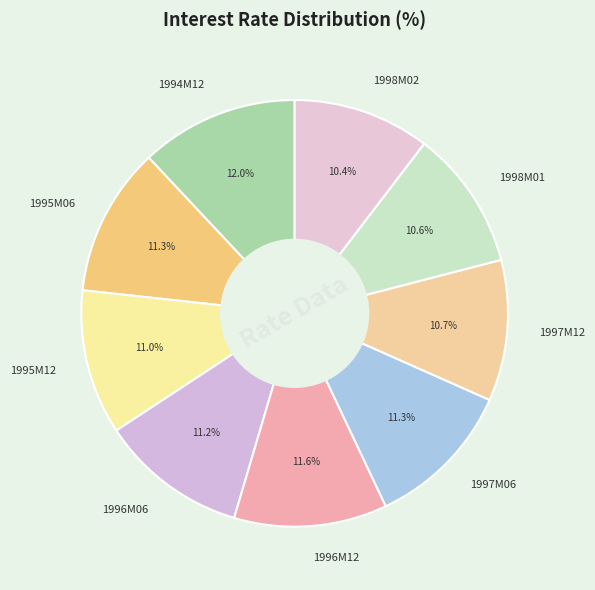

To the nearest percent, what is the combined percentage of 1994M12 and 1998M02?

22%